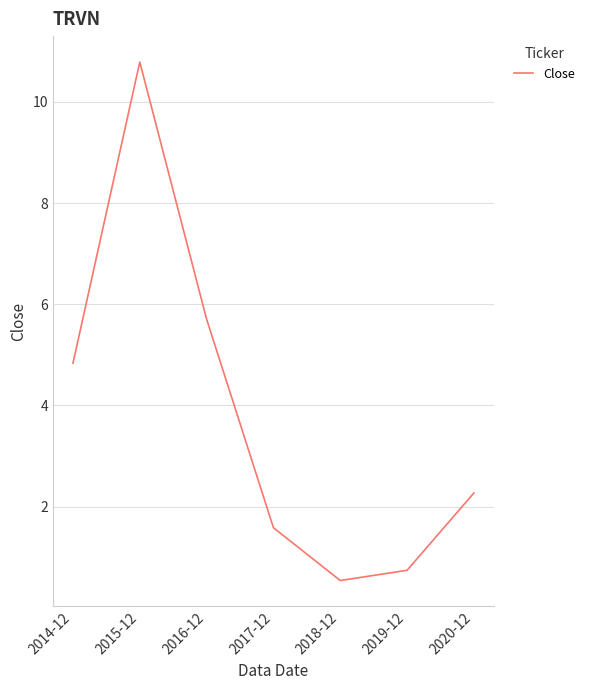

The chart shows a value of 4.8 at 2014-12. True or false?

True